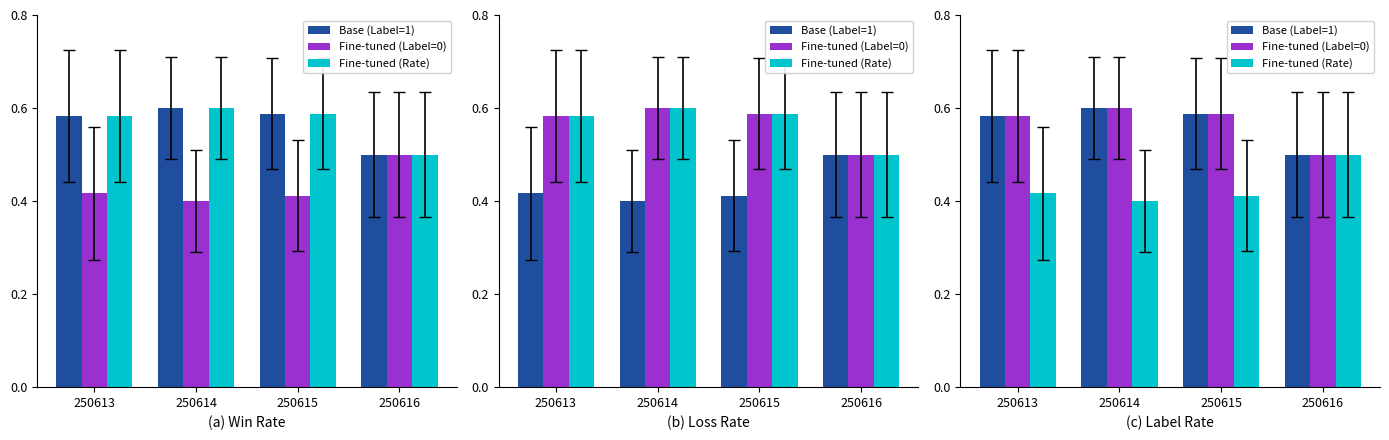

Is the value of Fine-tuned (Rate) at 250616 greater than the value of Base (Label=1) at 250616?

No